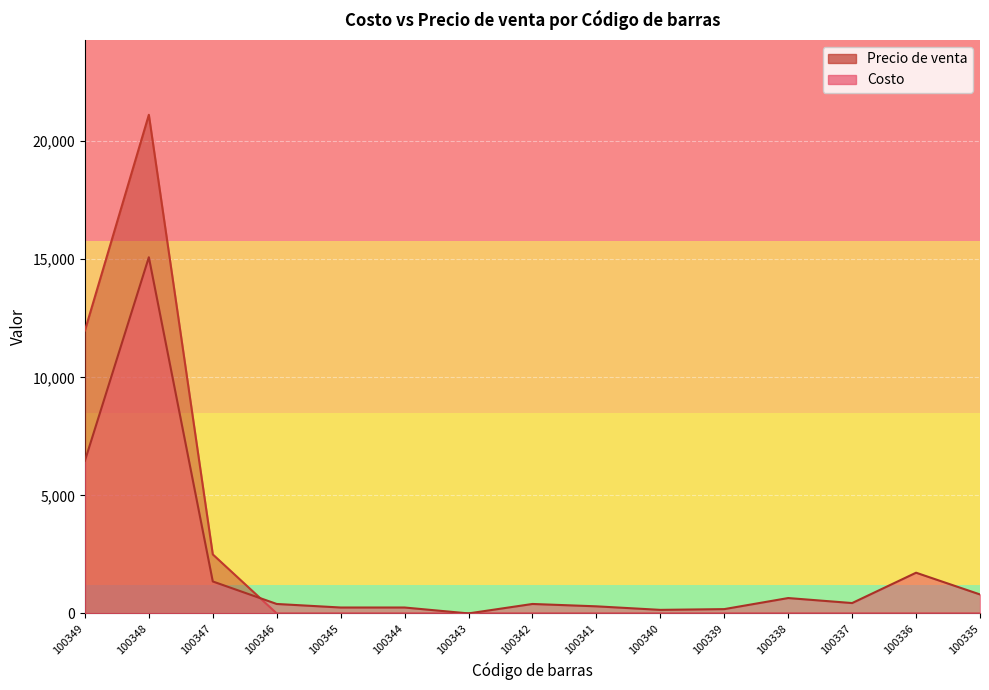

At which label does Costo reach its minimum?

100343